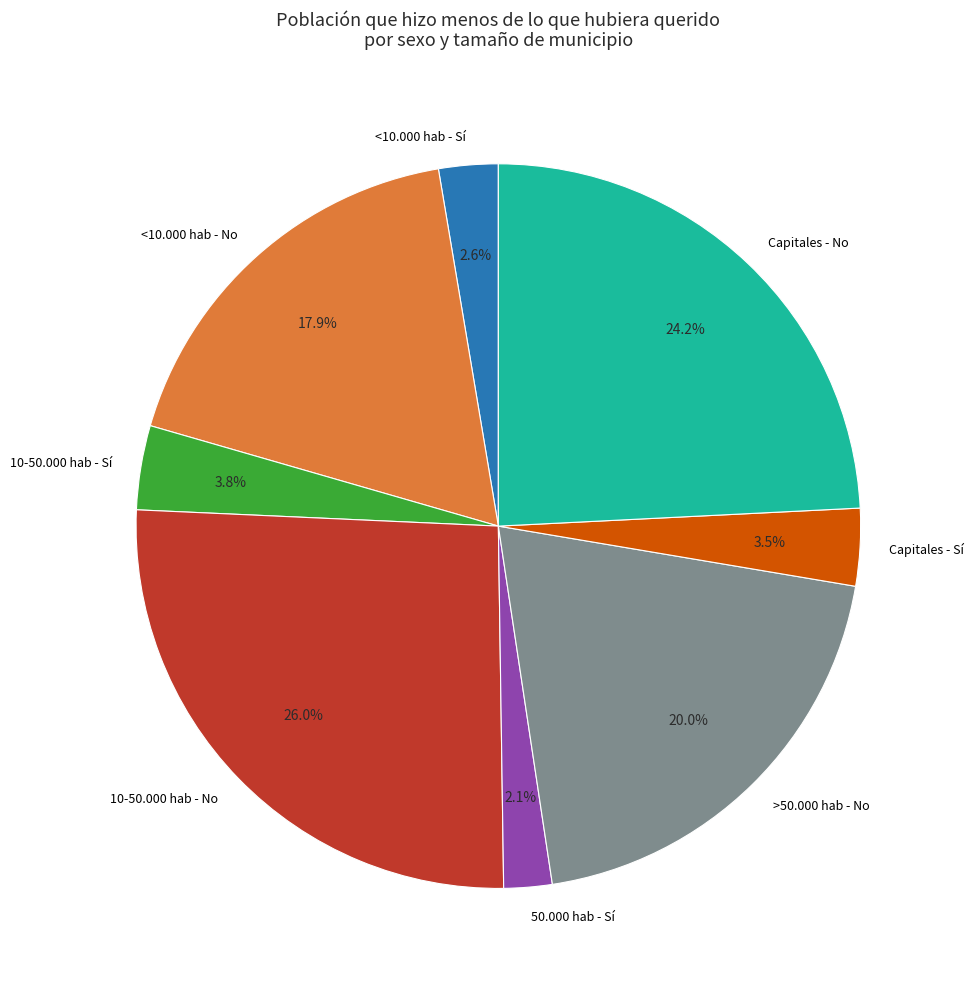

Approximately how many times larger is the value at <10.000 hab - Sí compared to 50.000 hab - Sí?

1.2